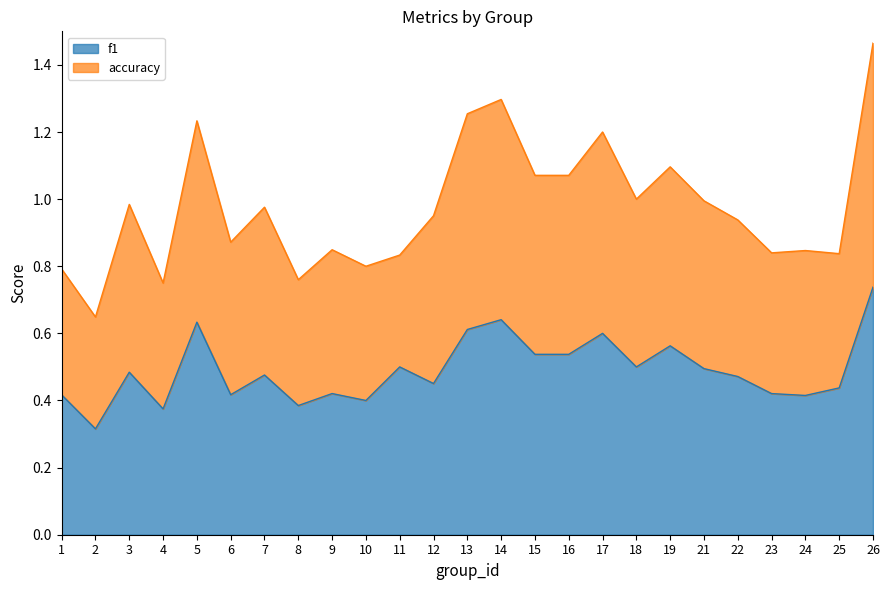

At which category is the sum across all series the highest?

26